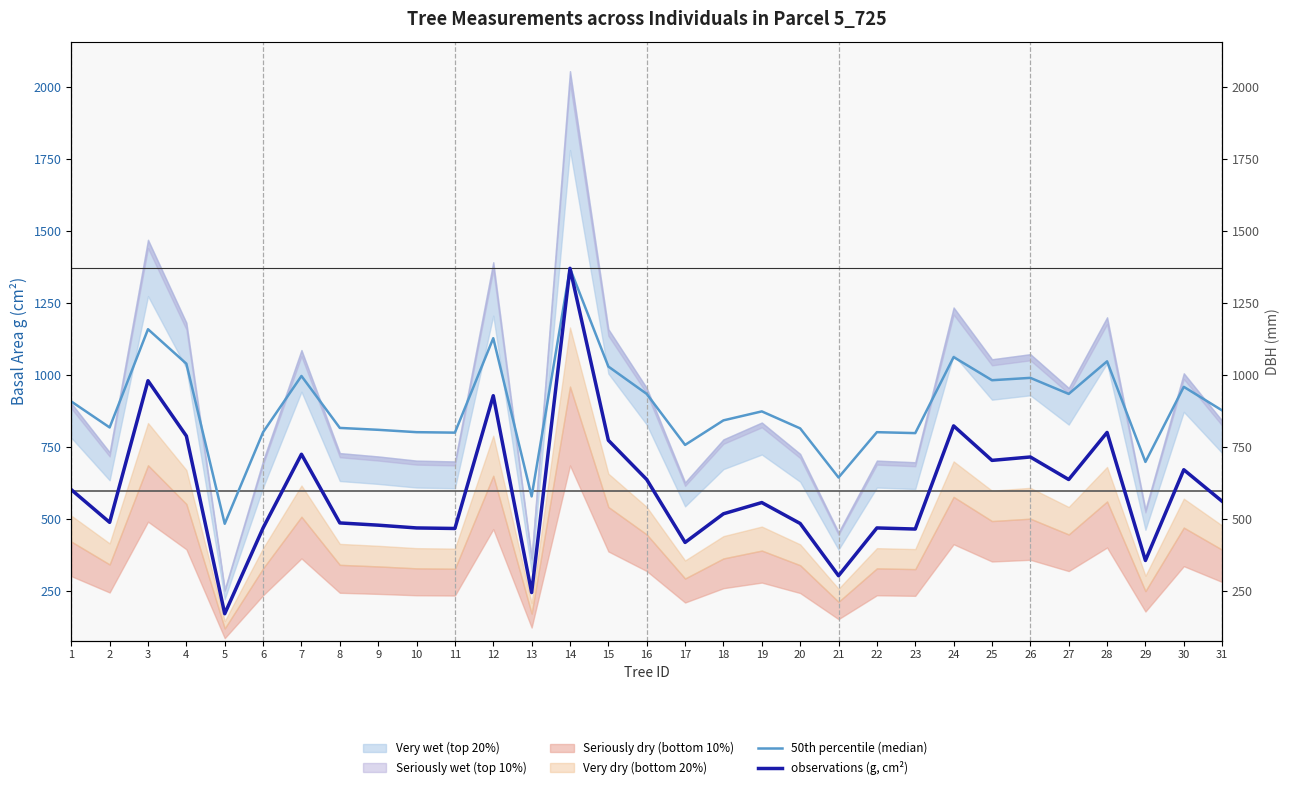

Reading right to left, extract all data points from this chart.

50th percentile (median): 875.5	957.5	696.8	1046.0	932.9	988.6	980.4	1060.8	796.8	800.1	642.7	813.2	872.2	841.1	755.8	932.9	1028.0	1369.0	577.1	1126.4	798.4	800.1	808.3	814.8	995.2	800.1	482.0	1037.8	1157.5	816.5	906.7
observations (g, cm²): 559.9	669.7	354.7	799.2	635.7	713.9	702.1	821.9	463.8	467.6	301.7	483.1	555.7	516.7	417.3	635.7	771.9	1369.0	243.3	926.7	465.7	467.6	477.2	485.0	723.5	467.6	169.7	786.8	978.7	486.9	600.5